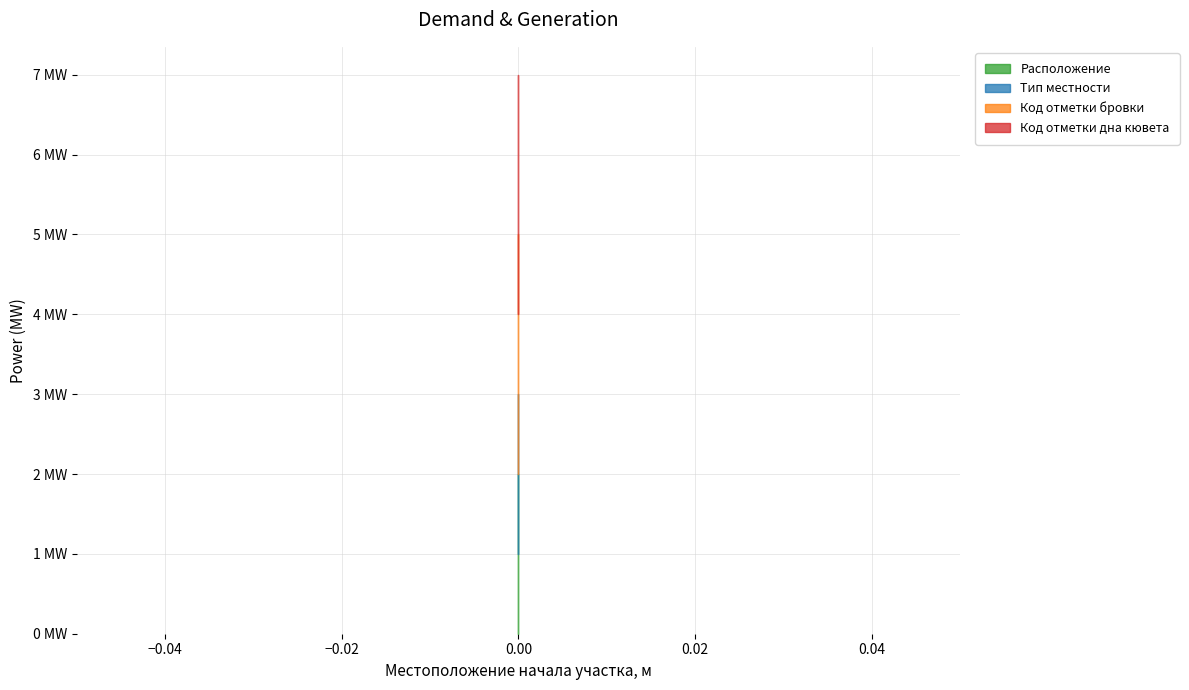

Does the chart have visible grid lines?

Yes